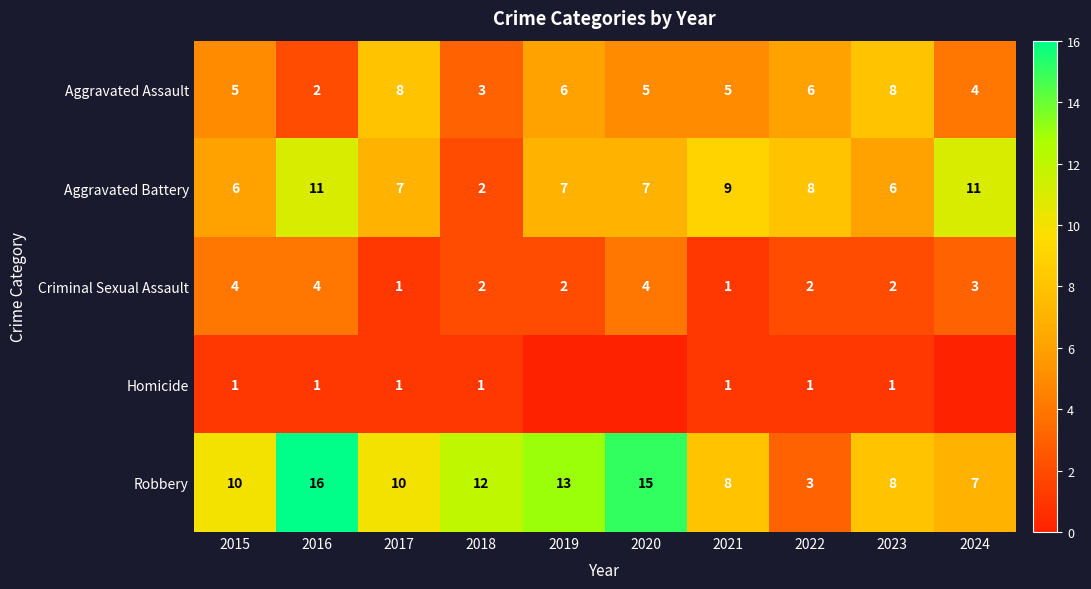

What is the minimum value for Criminal Sexual Assault?

1